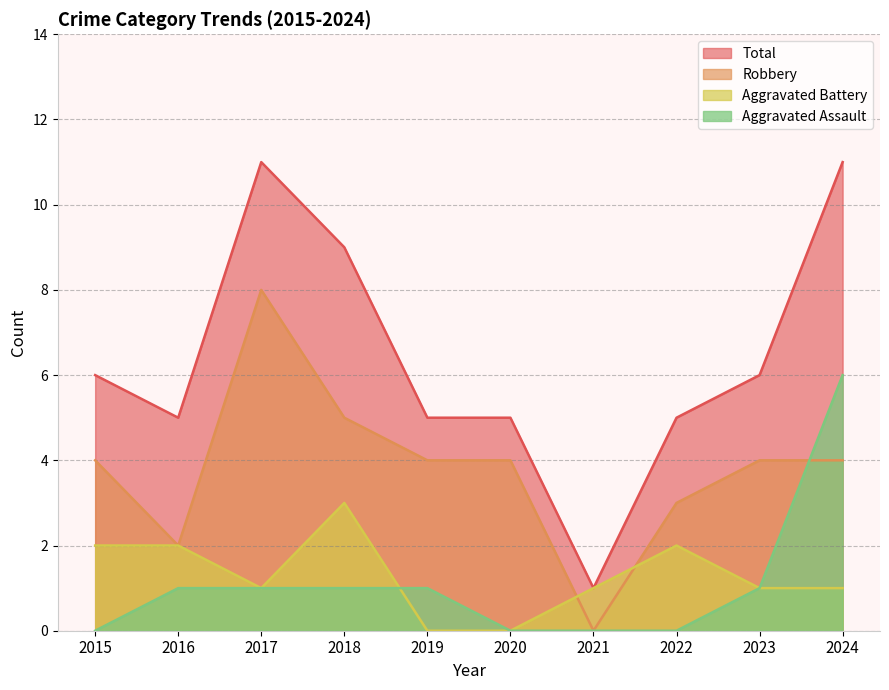

True or false: Aggravated Assault has a value of 0 at 2015.

True